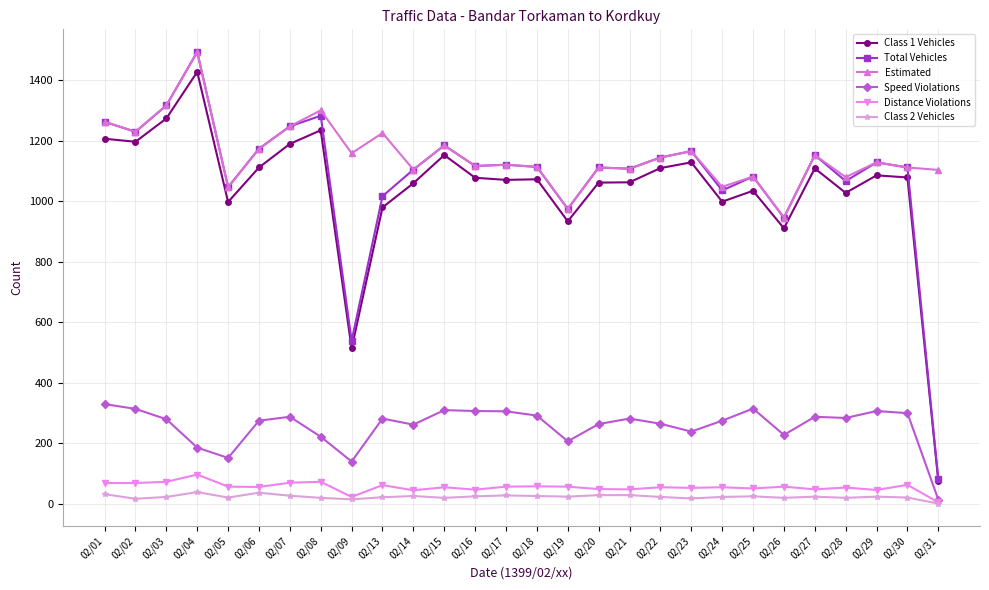

Where is the first local maximum for Total Vehicles?

02/04